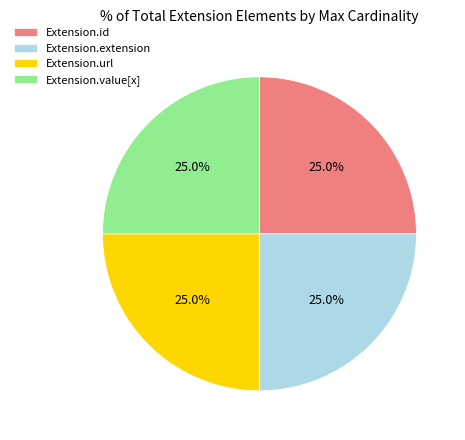

Does Extension.url account for over 50% of the chart?

No